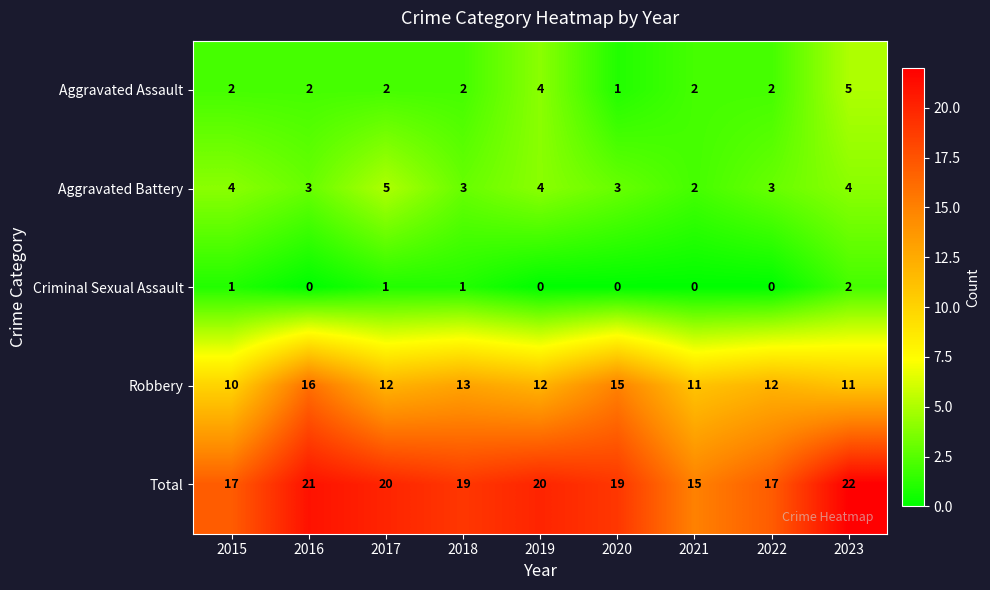

What is the sum of all Total values?

170